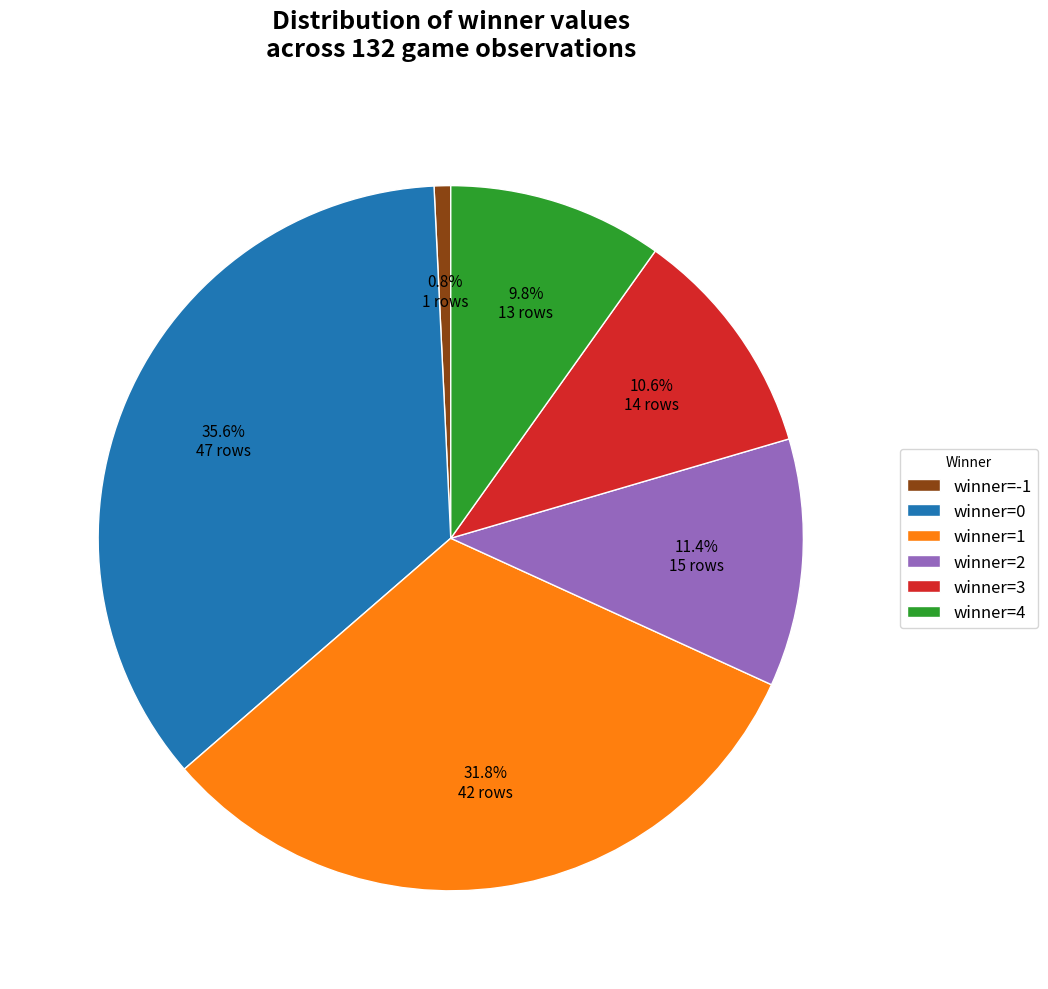

How many slices are in this pie chart?

6